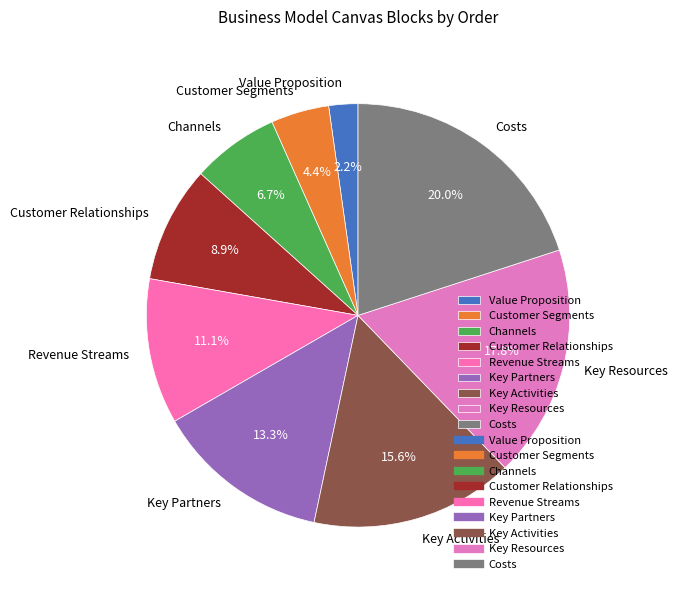

What portion of the pie excludes Value Proposition?

97.8%